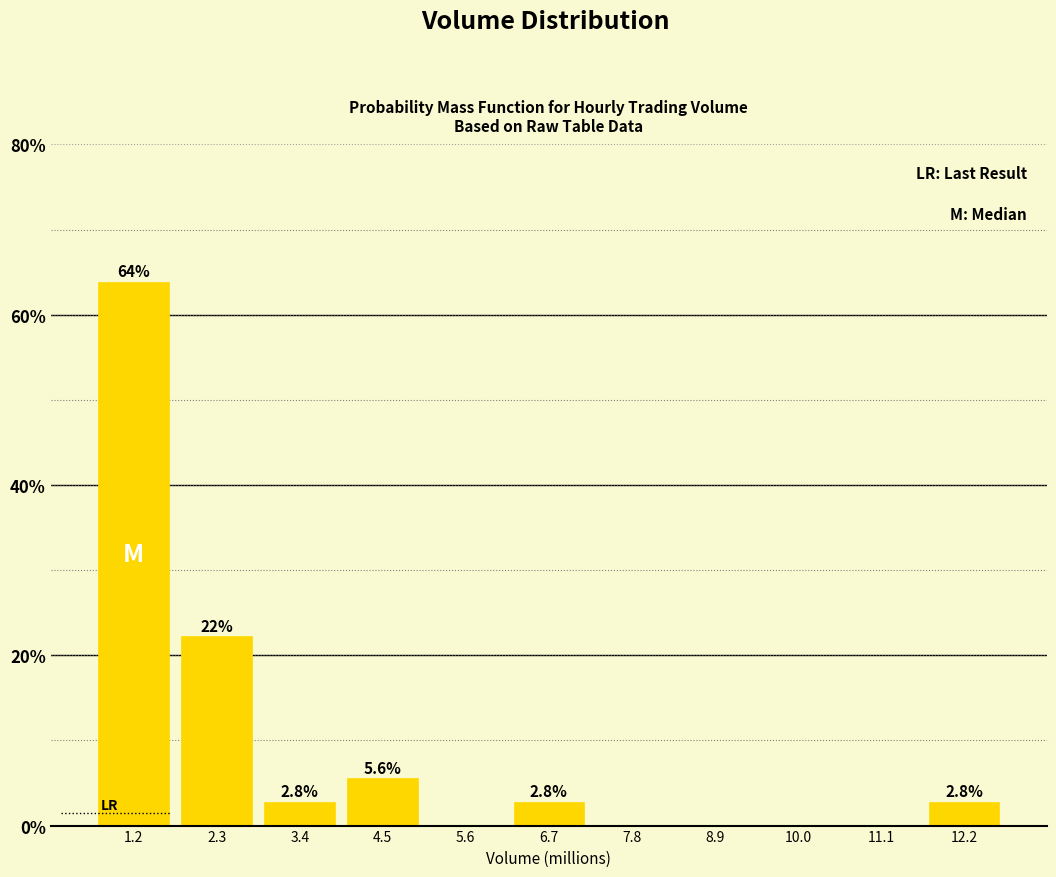

Reading right to left, transcribe all the data shown in this chart.

12.2=2.8	11.1=0.0	10.0=0.0	8.9=0.0	7.8=0.0	6.7=2.8	5.6=0.0	4.5=5.6	3.4=2.8	2.3=22.2	1.2=63.9